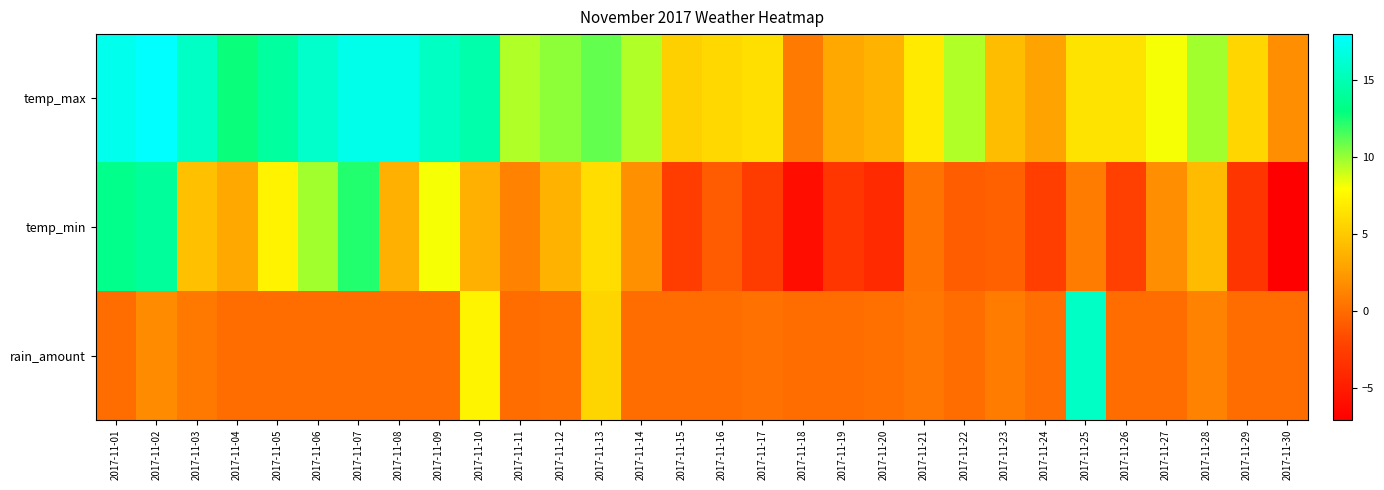

Rank the series by their maximum value, from highest to lowest.

temp_max, rain_amount, temp_min